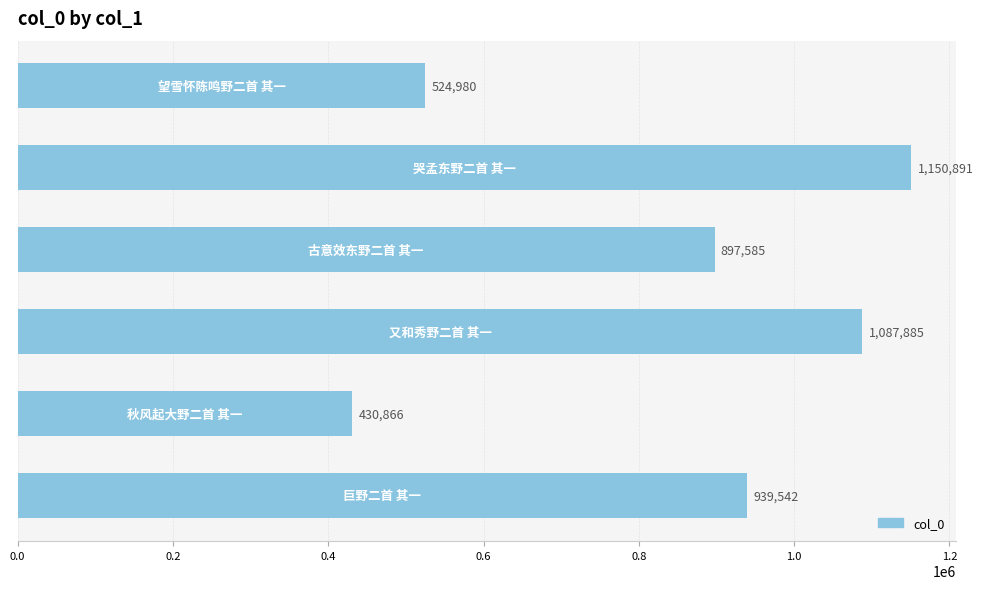

What is the sum of all values?

5031749